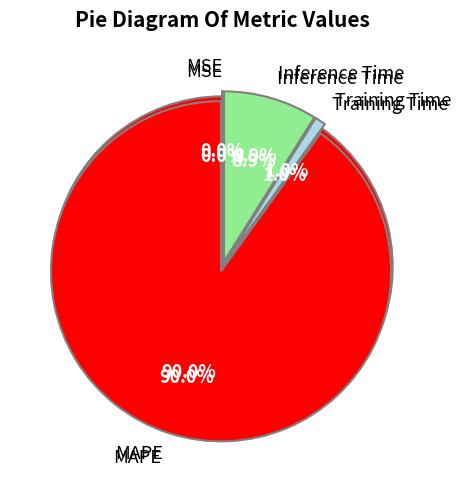

Rank the categories by value from highest to lowest.

MAPE, Inference Time, Training Time, MSE